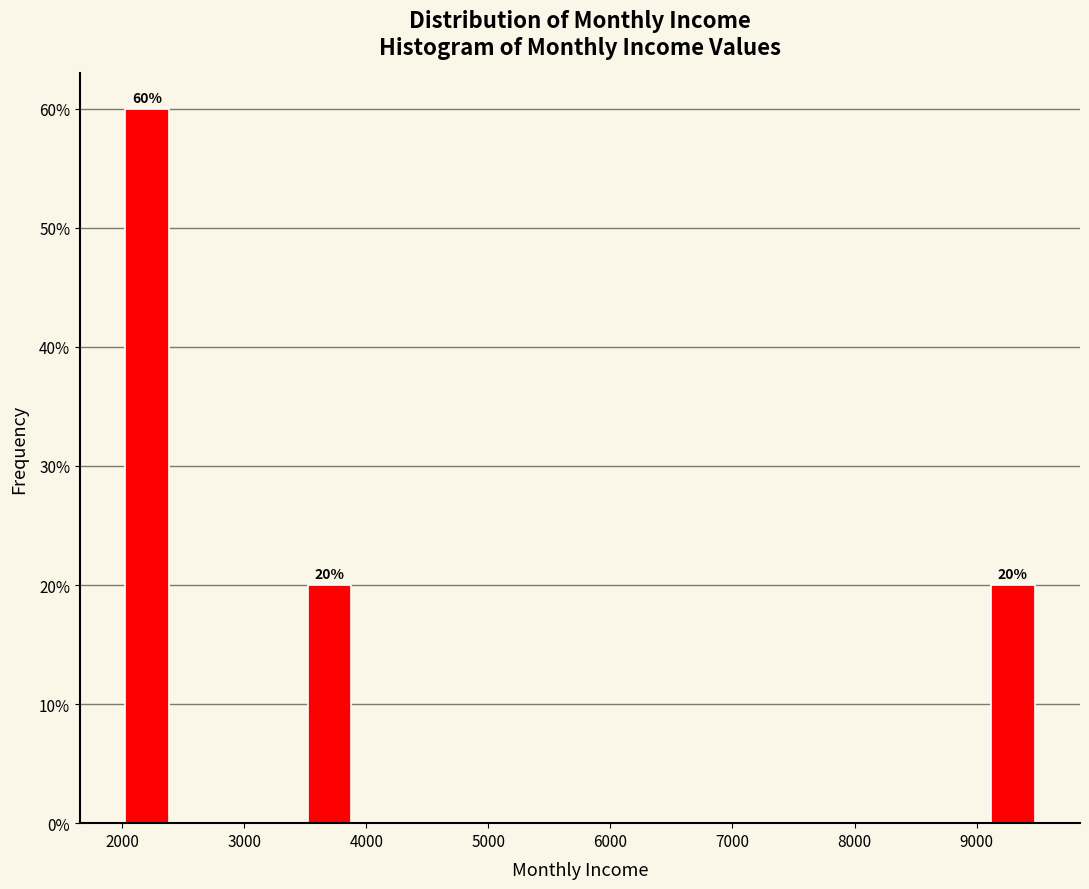

Read against the x-axis, roughly where is the centre of the tallest bar?

2200